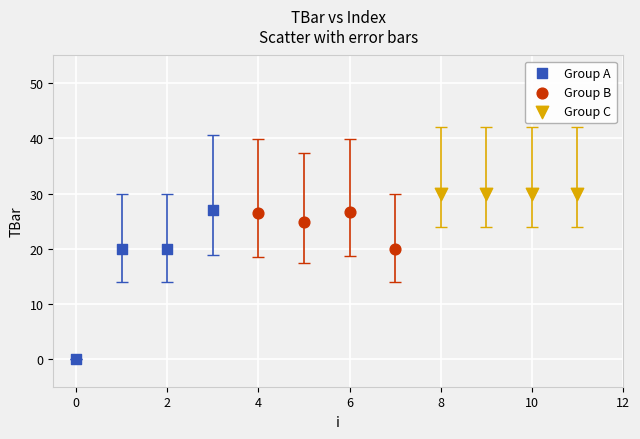

Which series contains the highest Y value?

Group C